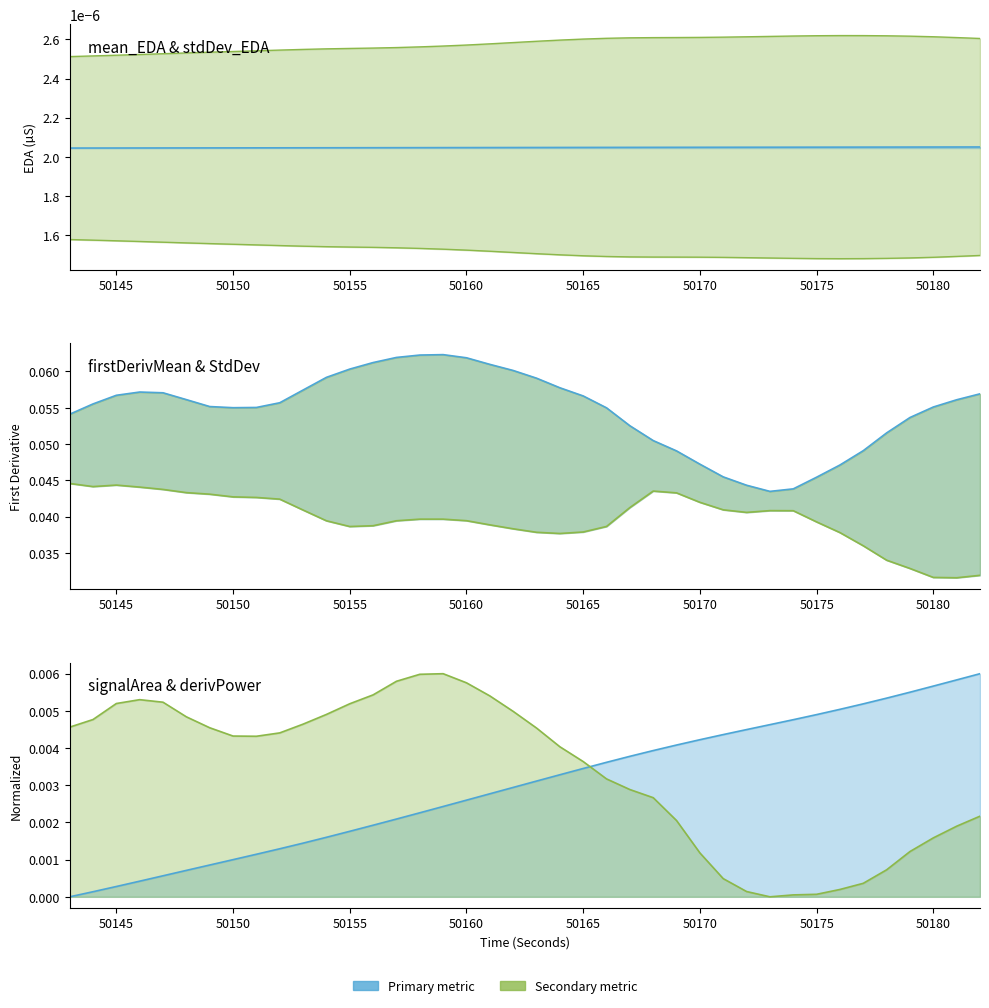

List the labels in order of firstDerivativePower_EDA value, smallest first.

50173, 50174, 50175, 50172, 50176, 50177, 50171, 50178, 50170, 50179, 50180, 50181, 50169, 50182, 50168, 50167, 50166, 50165, 50164, 50151, 50150, 50152, 50163, 50149, 50143, 50153, 50144, 50148, 50154, 50162, 50155, 50145, 50147, 50146, 50161, 50156, 50160, 50157, 50158, 50159